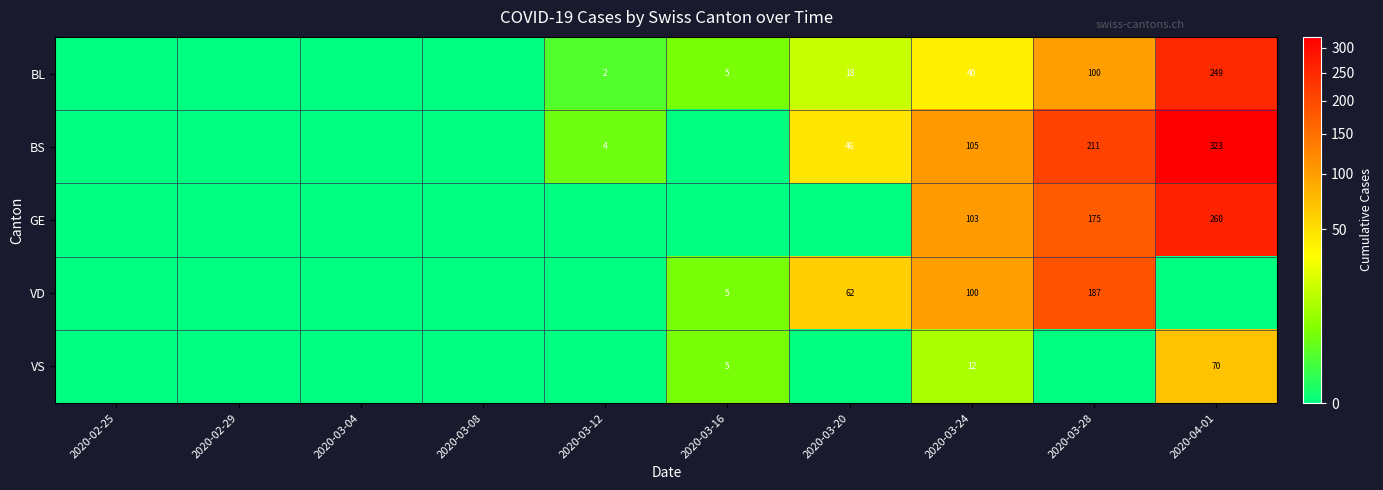

The value of BL at 2020-04-01 is 249. True or false?

True